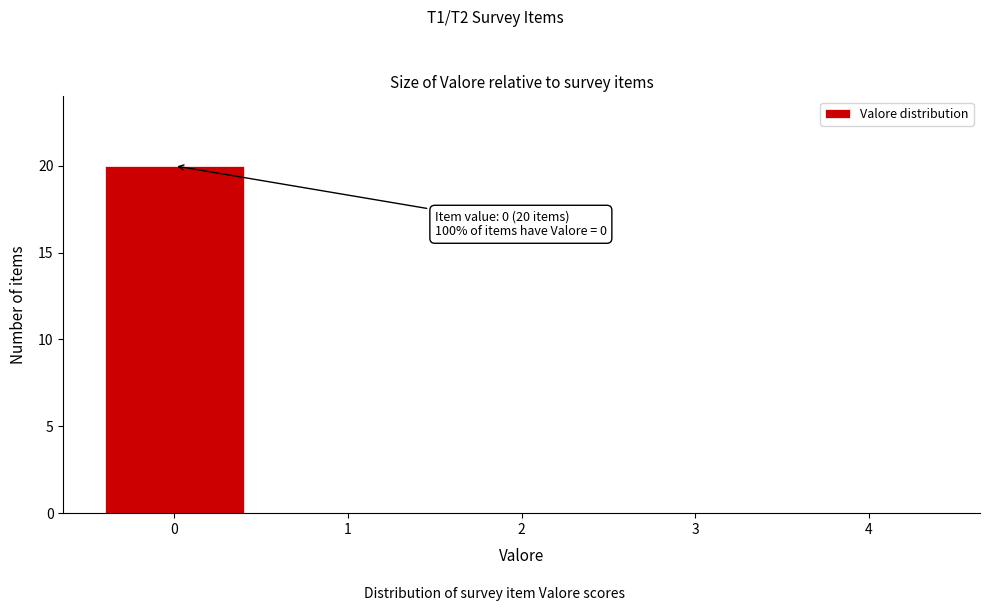

Reading left to right, extract all data points from this chart.

0=20	1=0	2=0	3=0	4=0